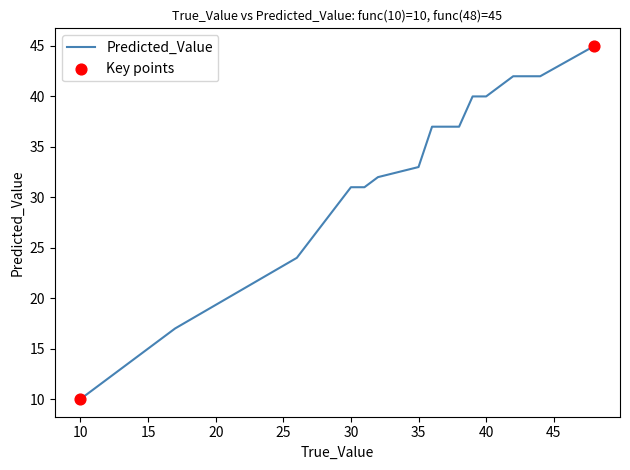

Approximately how many times larger is the value at 30 compared to 35?

0.9